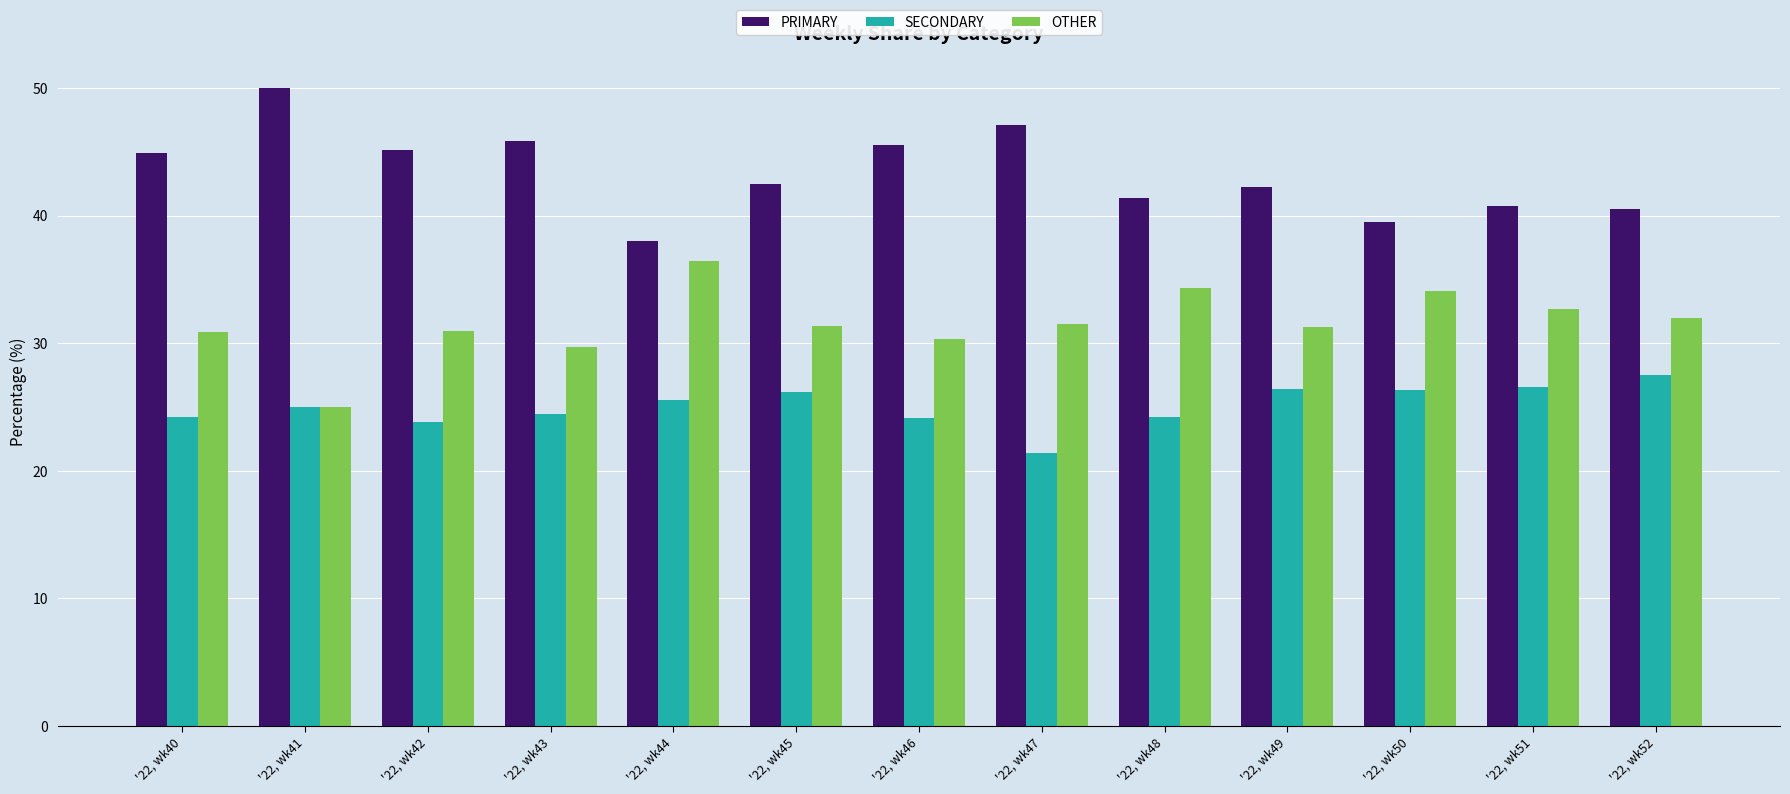

At how many categories does at least one series exceed 43?

6